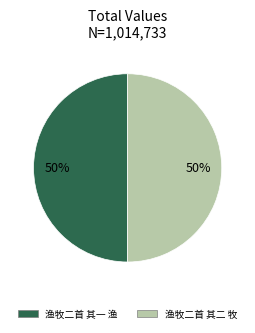

To the nearest percent, what is the average slice percentage?

50%